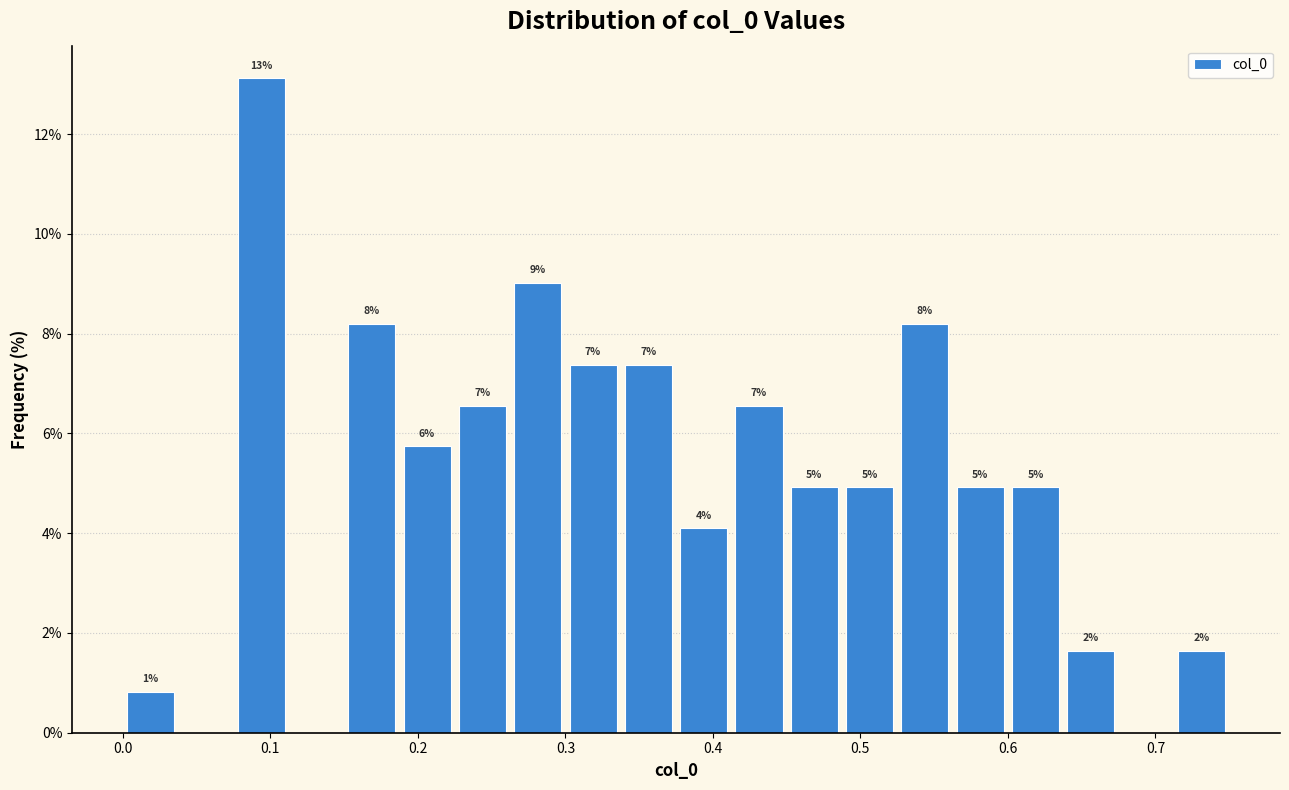

Read against the x-axis, roughly where is the centre of the tallest bar?

0.09